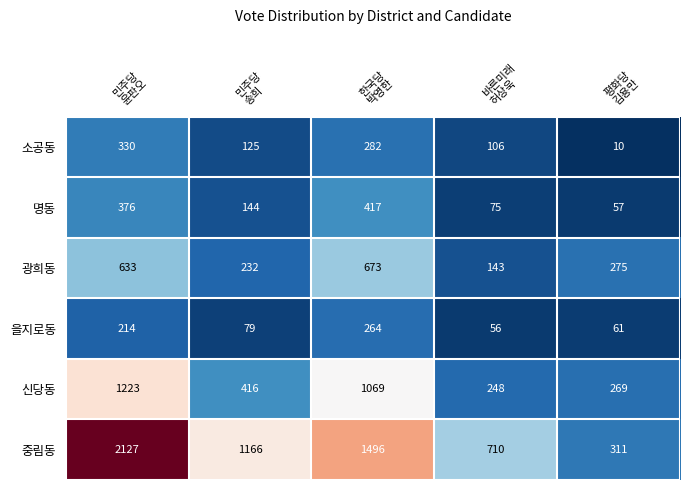

Which series has the largest range (max minus min)?

중림동